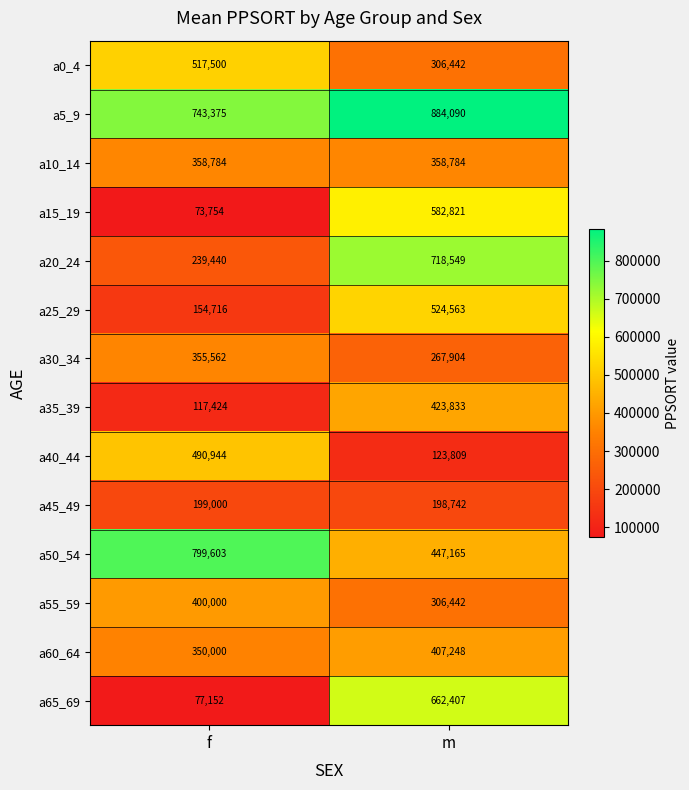

What is the sum of all a50_54 values?

1246768